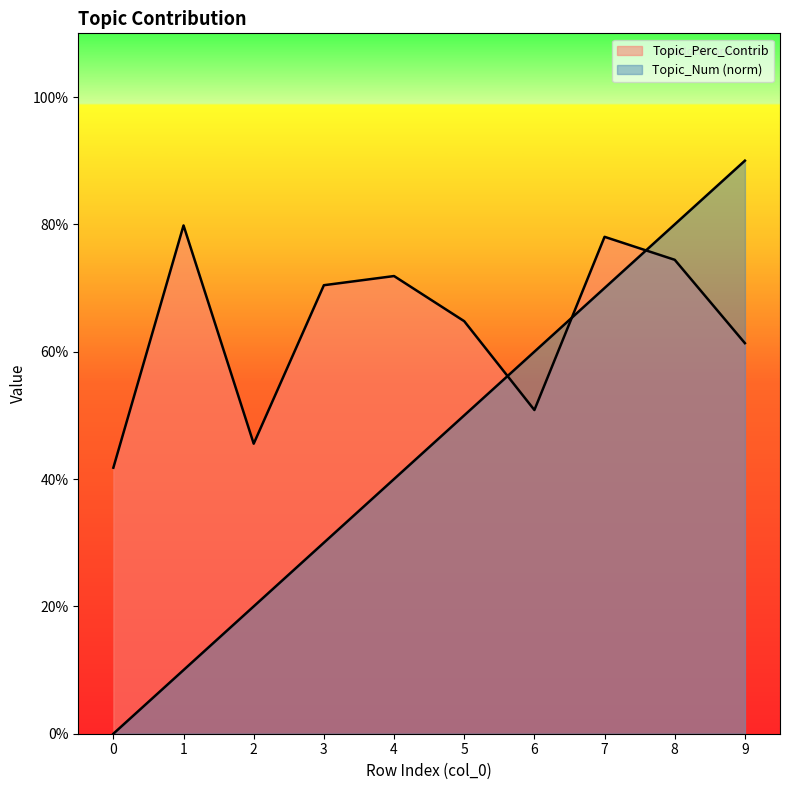

How many data points does each series have?

10